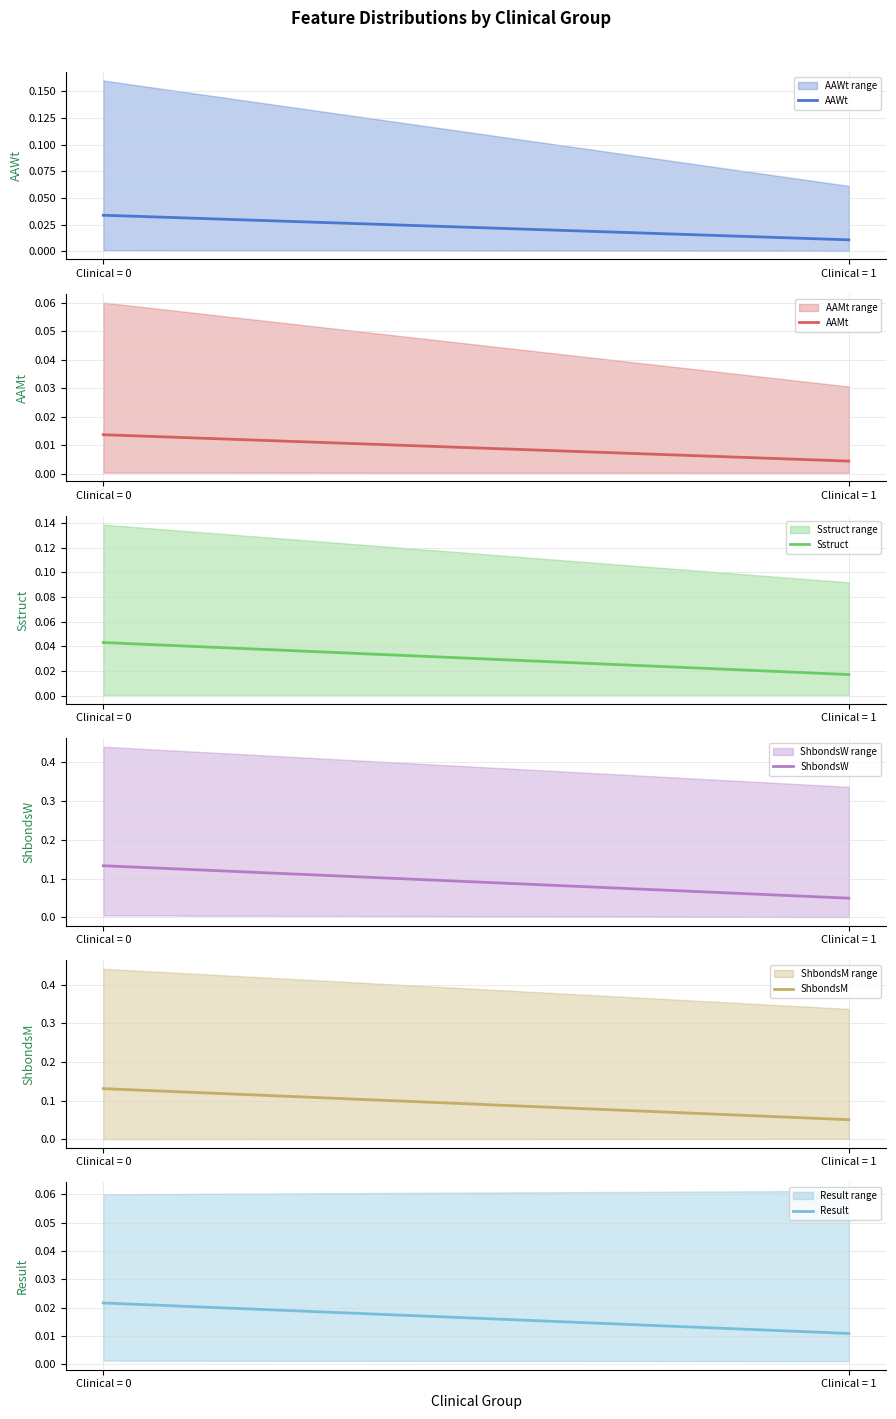

Is it true that ShbondsW equals 0.1 at Clinical = 0?

True